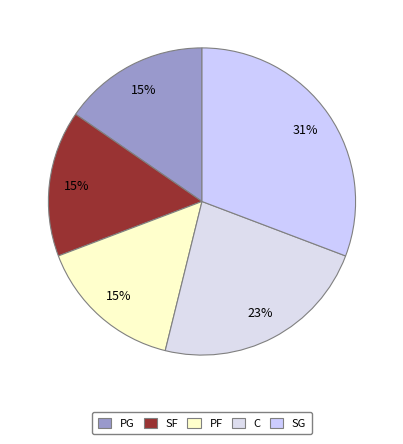

Which slice is the largest?

SG